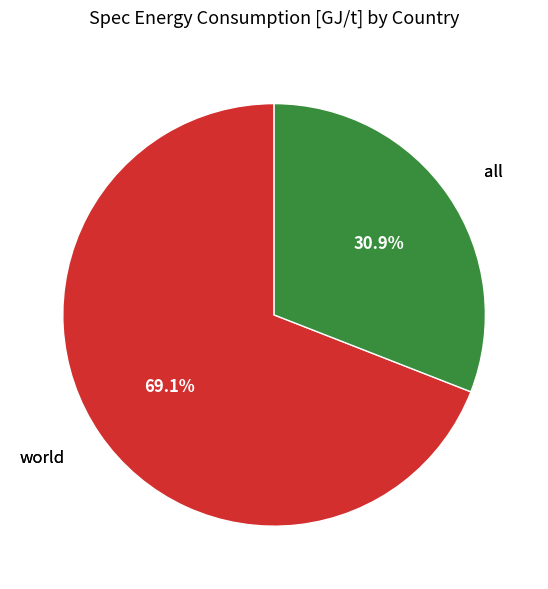

Count the number of slices in the pie.

2